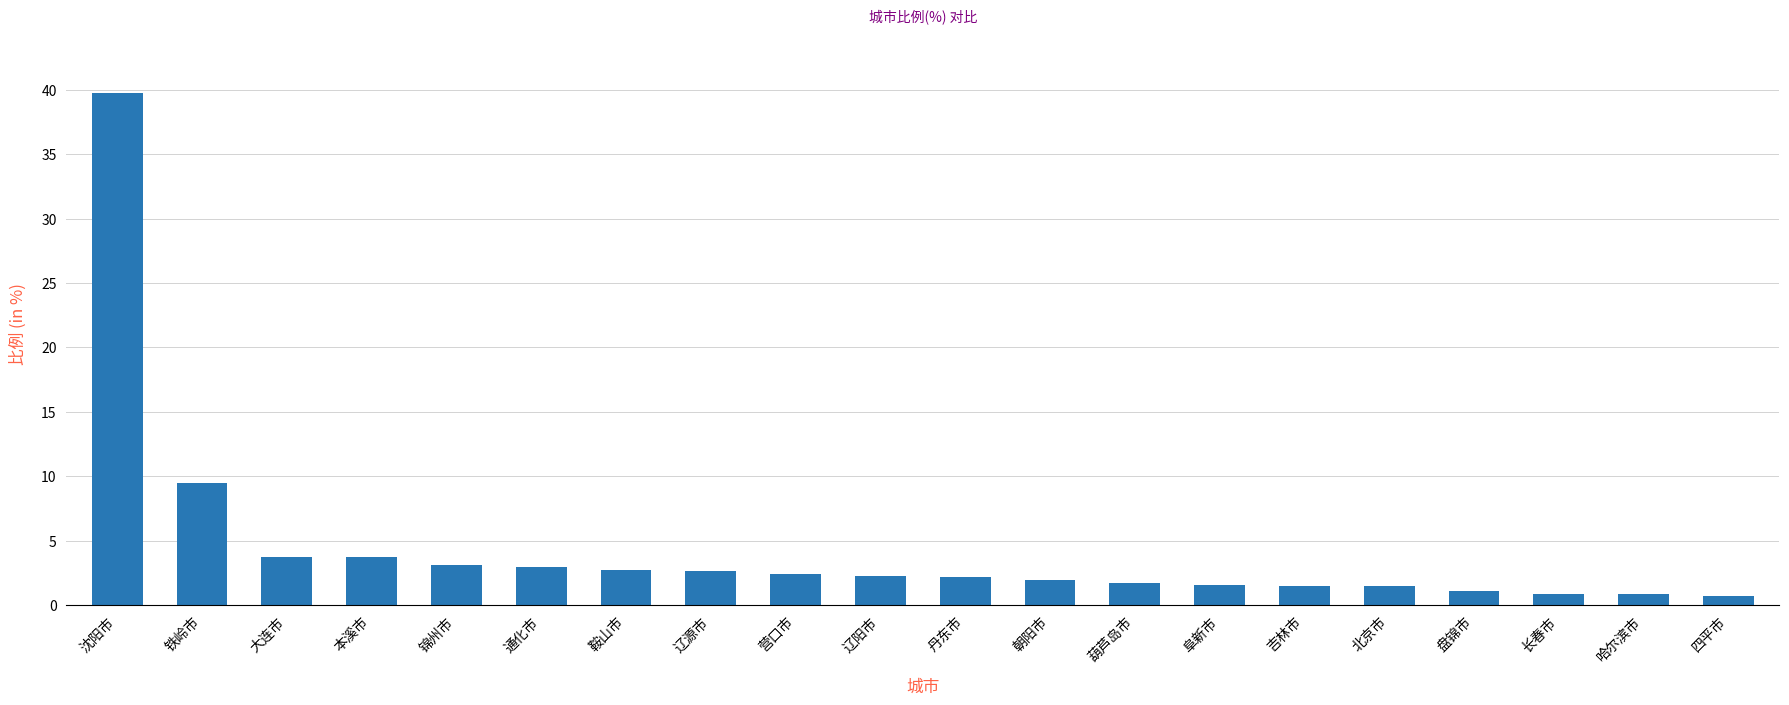

What is the change in value from 铁岭市 to 本溪市?

-5.8